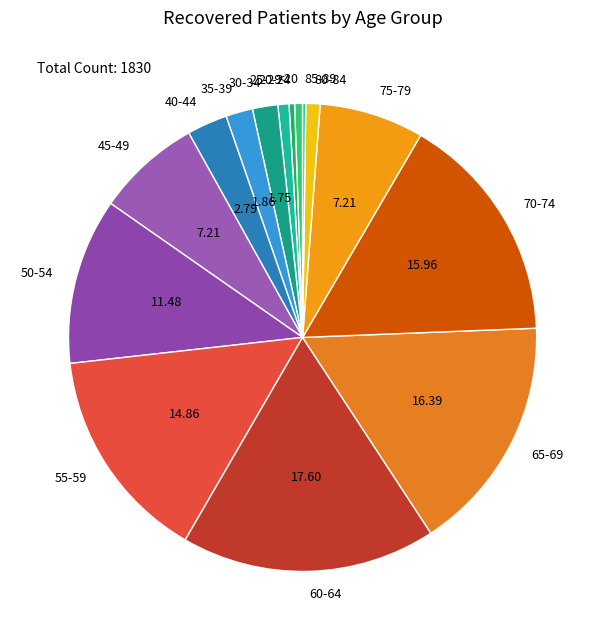

Does any single category account for the majority?

No